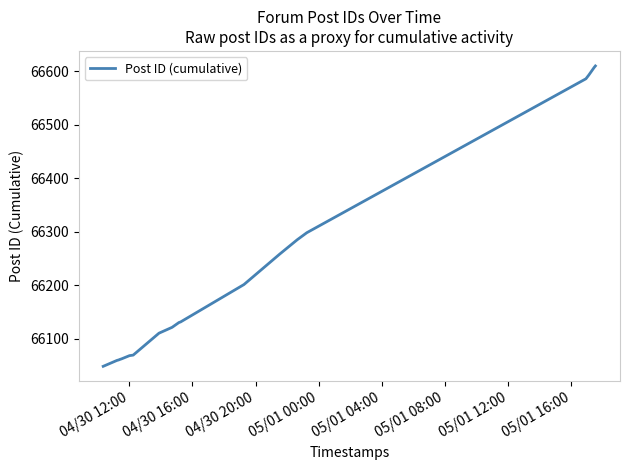

What is the greatest value displayed?

66610